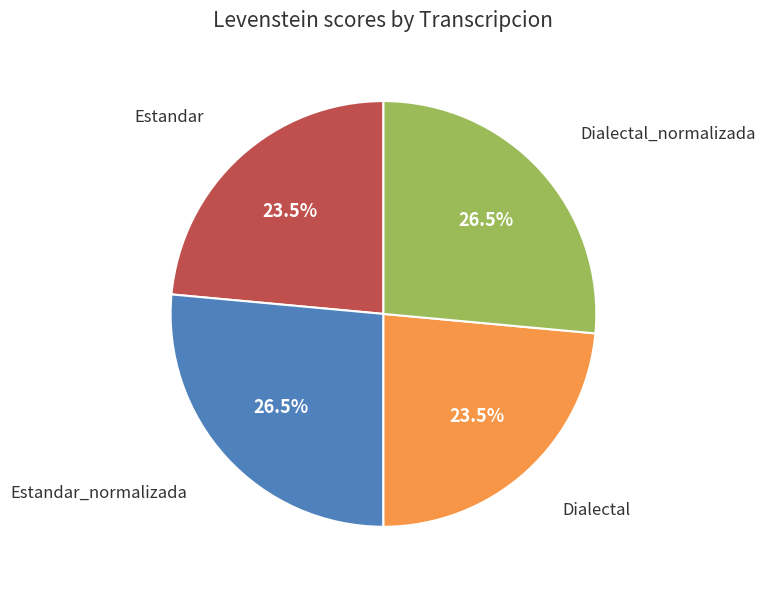

Approximately how many times larger is the value at Estandar_normalizada compared to Estandar?

1.1